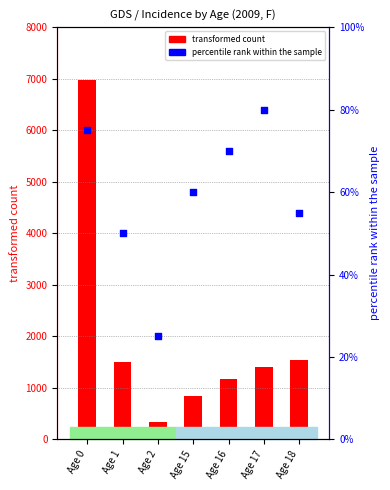

What are all the series names shown in the legend?

transformed count, percentile rank within the sample